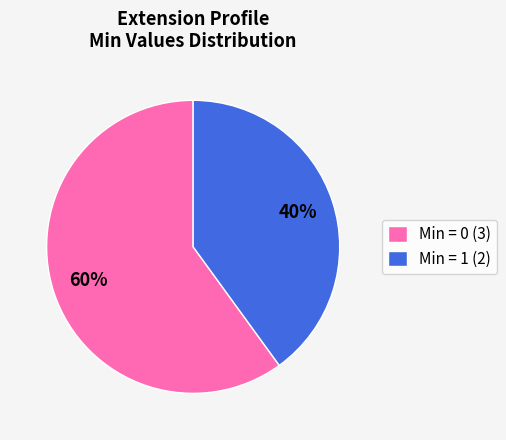

True or false: Min = 0 (3) accounts for 72% of the total.

False